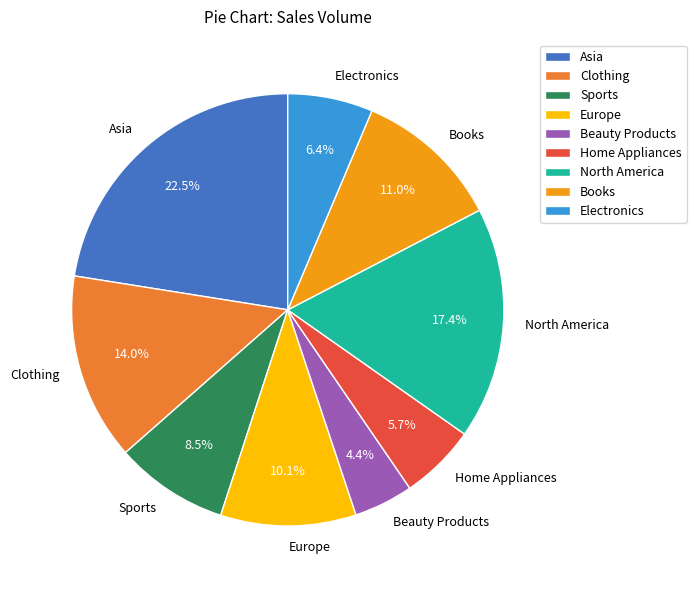

What is the smallest slice in the pie chart?

Beauty Products